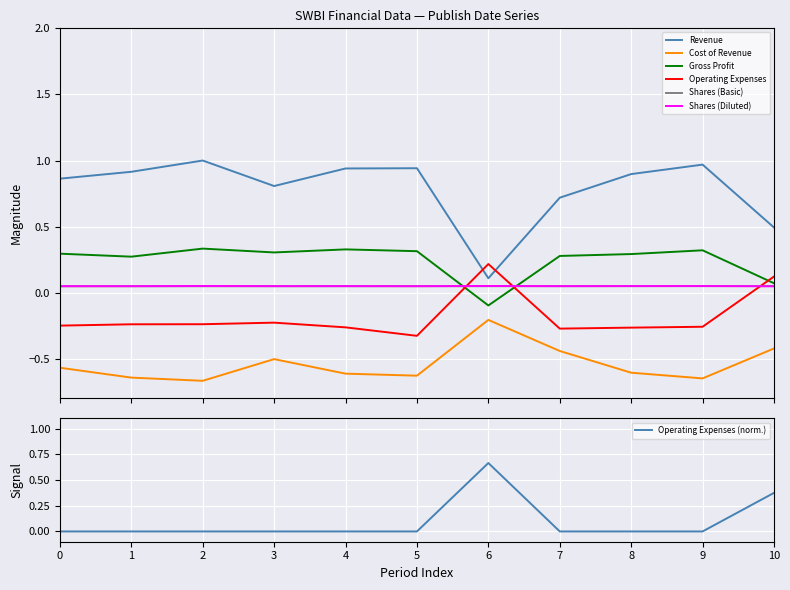

List the series in order of their peak value, highest first.

Revenue, Gross Profit, Operating Expenses, Shares (Diluted), Shares (Basic), Cost of Revenue